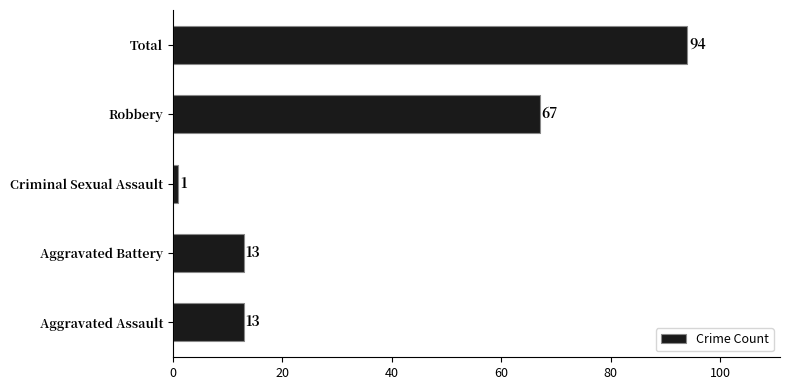

The chart shows a value of 67 at Robbery. True or false?

True